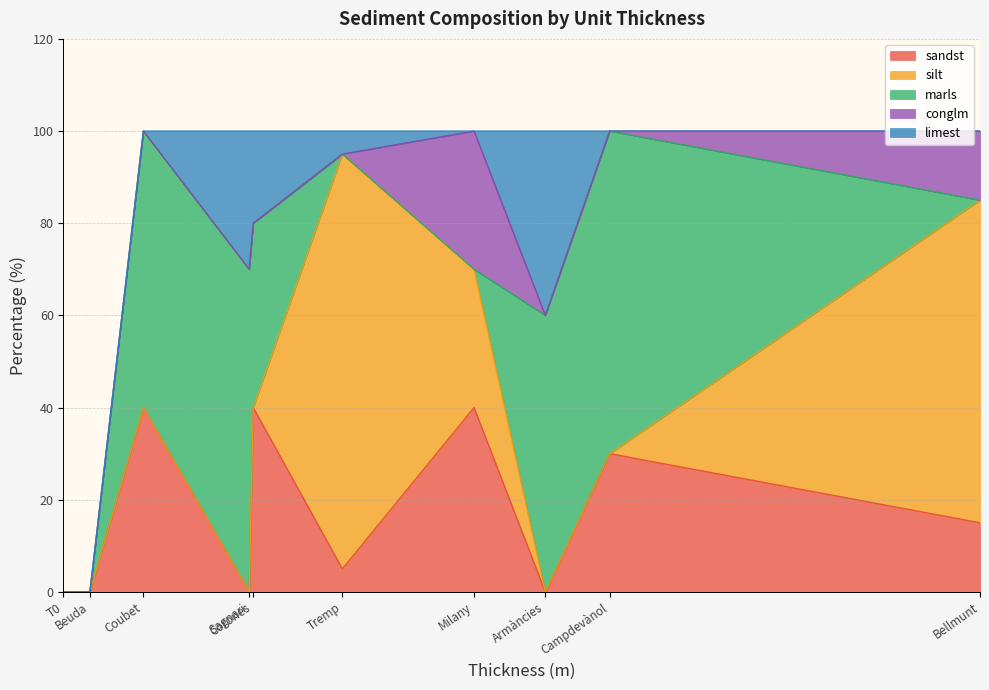

What is the maximum value for sandst?

40